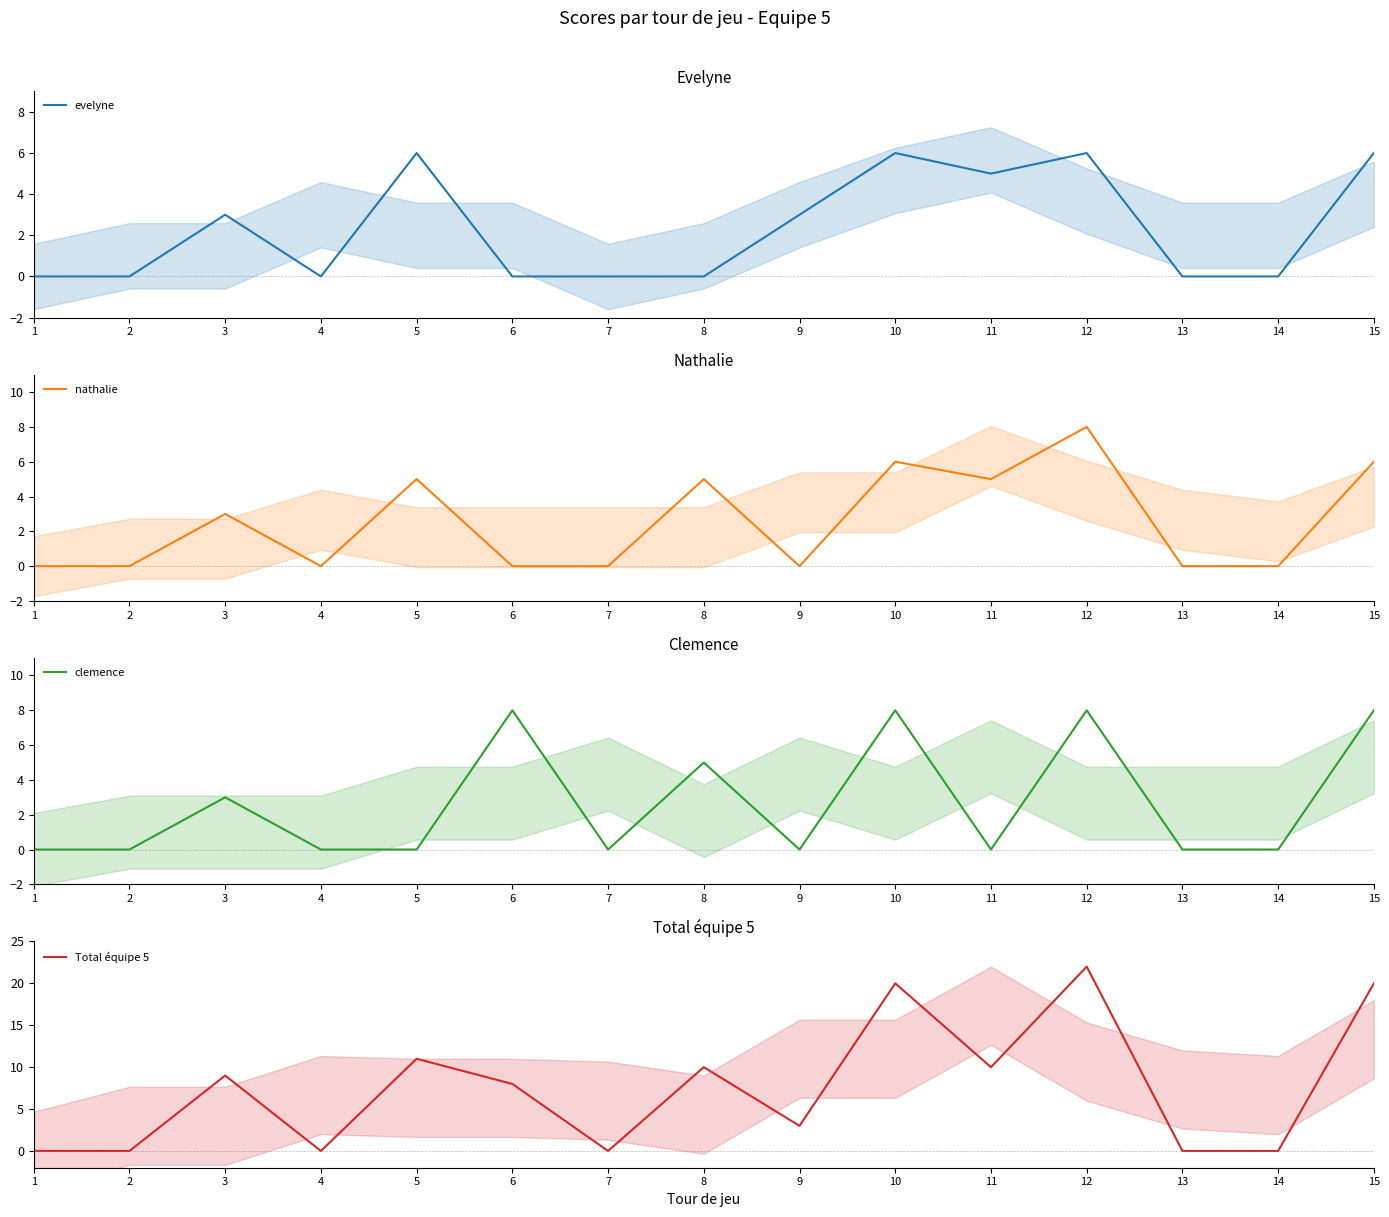

What is the difference between the maximum and minimum values in the clemence series?

8